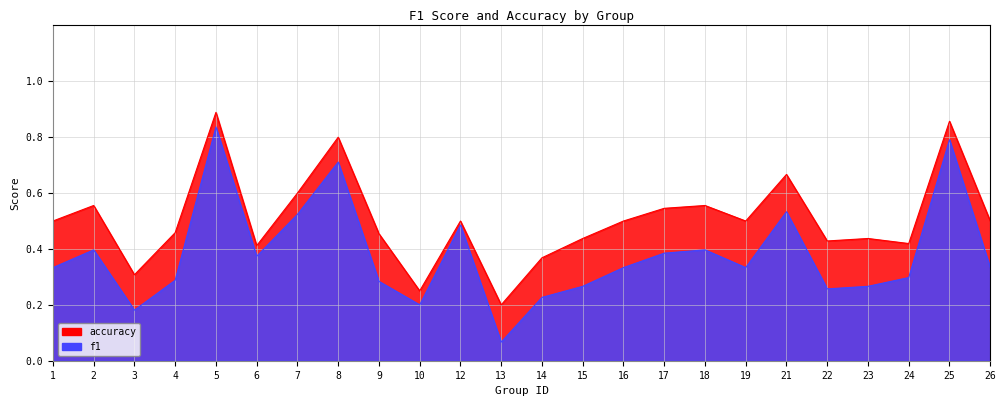

Reading right to left, extract all data points from this chart.

f1: 26=0.3	25=0.8	24=0.3	23=0.3	22=0.3	21=0.5	19=0.3	18=0.4	17=0.4	16=0.3	15=0.3	14=0.2	13=0.1	12=0.5	10=0.2	9=0.3	8=0.7	7=0.5	6=0.4	5=0.8	4=0.3	3=0.2	2=0.4	1=0.3
accuracy: 26=0.5	25=0.9	24=0.4	23=0.4	22=0.4	21=0.7	19=0.5	18=0.6	17=0.5	16=0.5	15=0.4	14=0.4	13=0.2	12=0.5	10=0.2	9=0.5	8=0.8	7=0.6	6=0.4	5=0.9	4=0.5	3=0.3	2=0.6	1=0.5